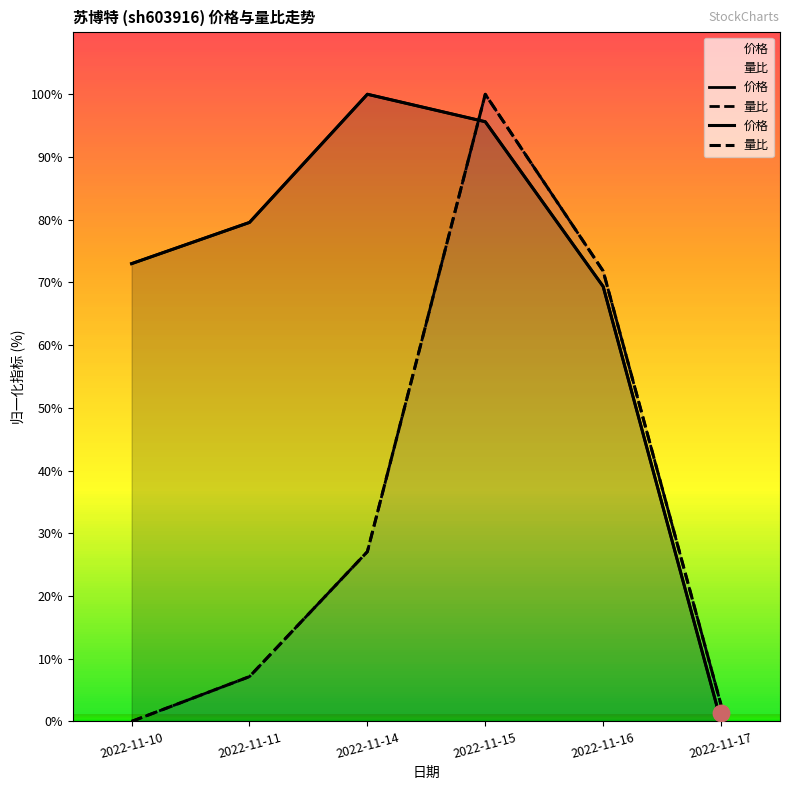

Which series has the largest Y range (max minus min)?

价格